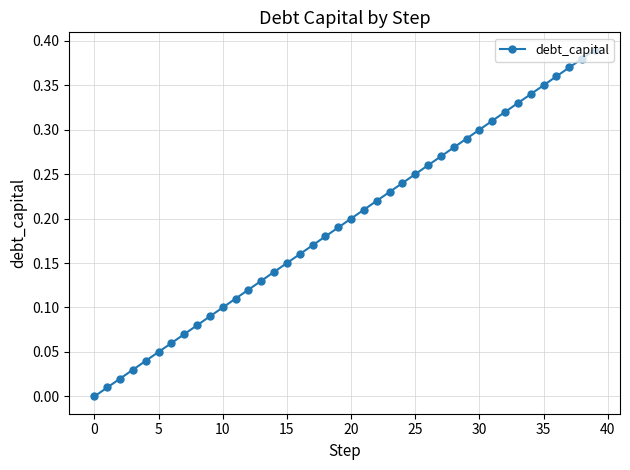

True or false: the data has more than 0 interior local peaks.

False